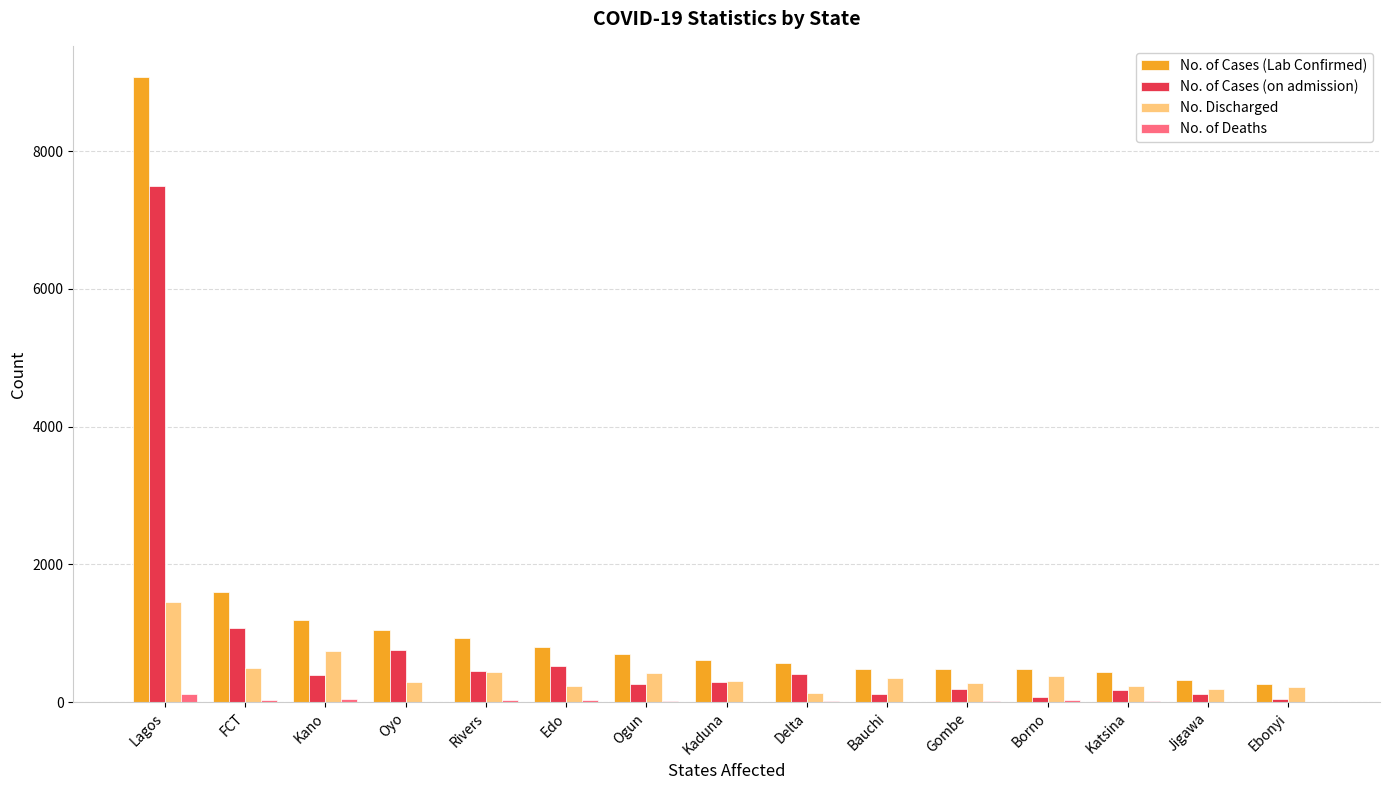

Is it true that No. of Cases (Lab Confirmed) equals 264 at Ebonyi?

True